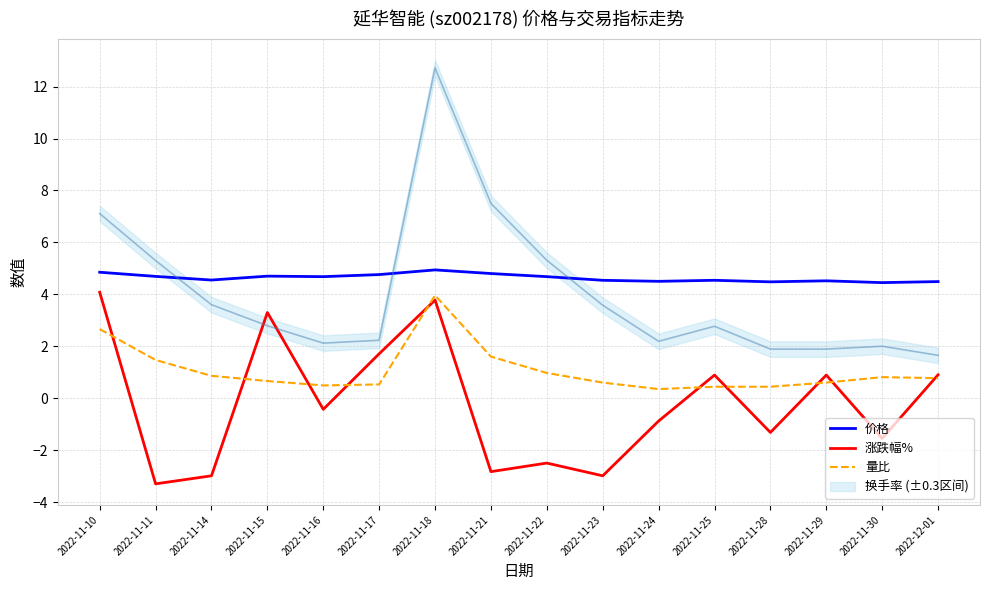

List the series in order of their peak value, lowest first.

量比, 涨跌幅%, 价格